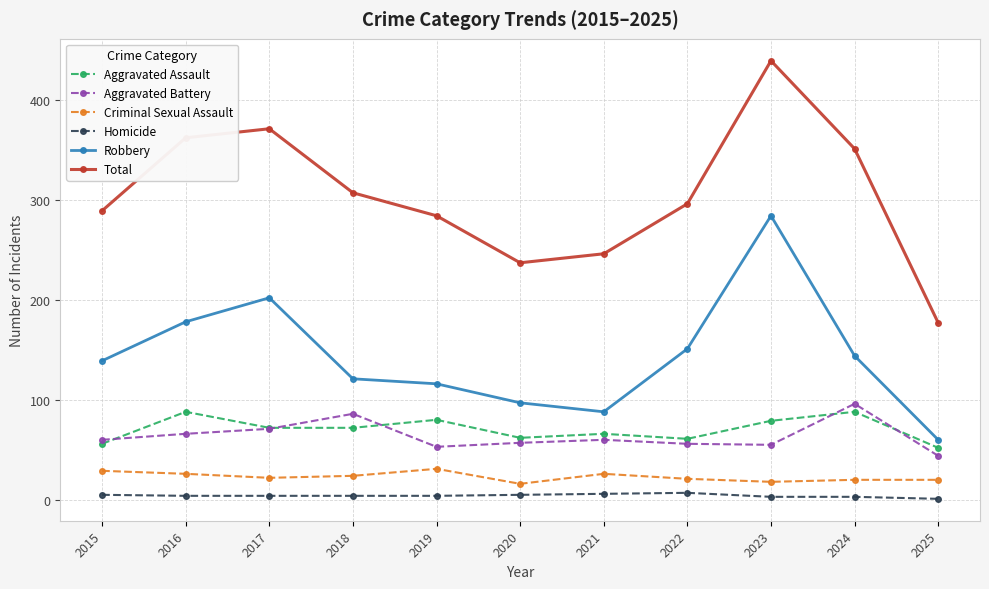

How many interior local peaks does the Total series have?

2